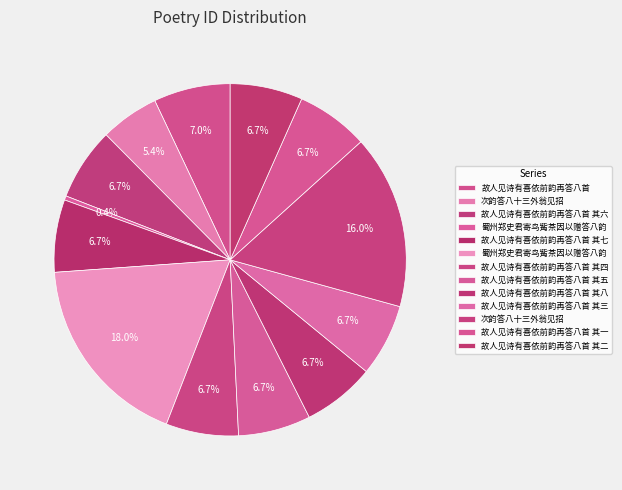

How many segments does this pie chart have?

13